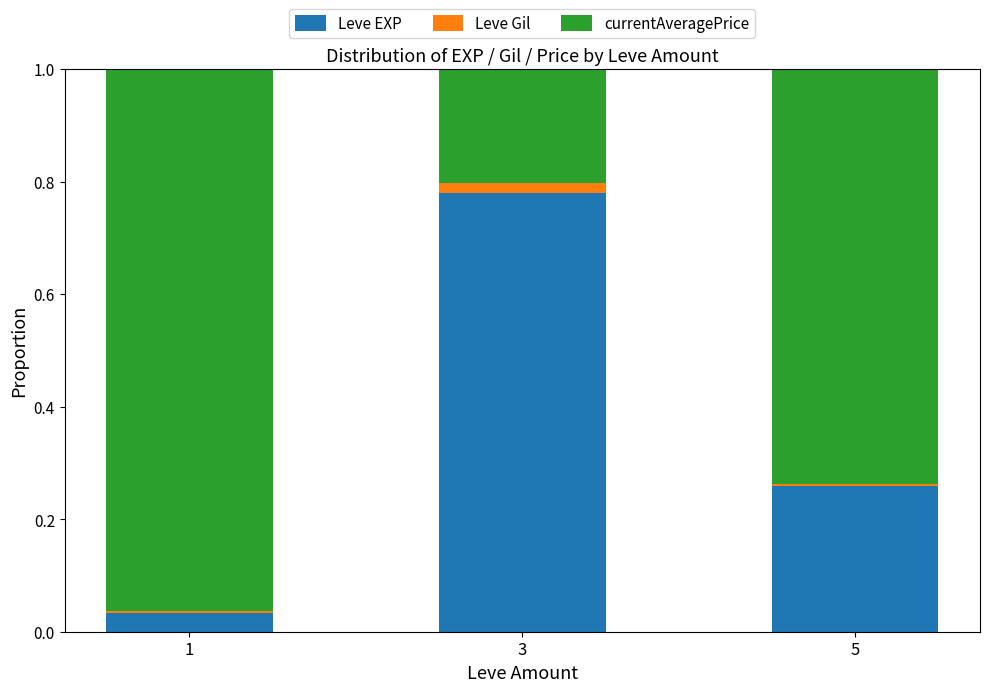

Is it true that Leve EXP equals 0.1 at 1?

False